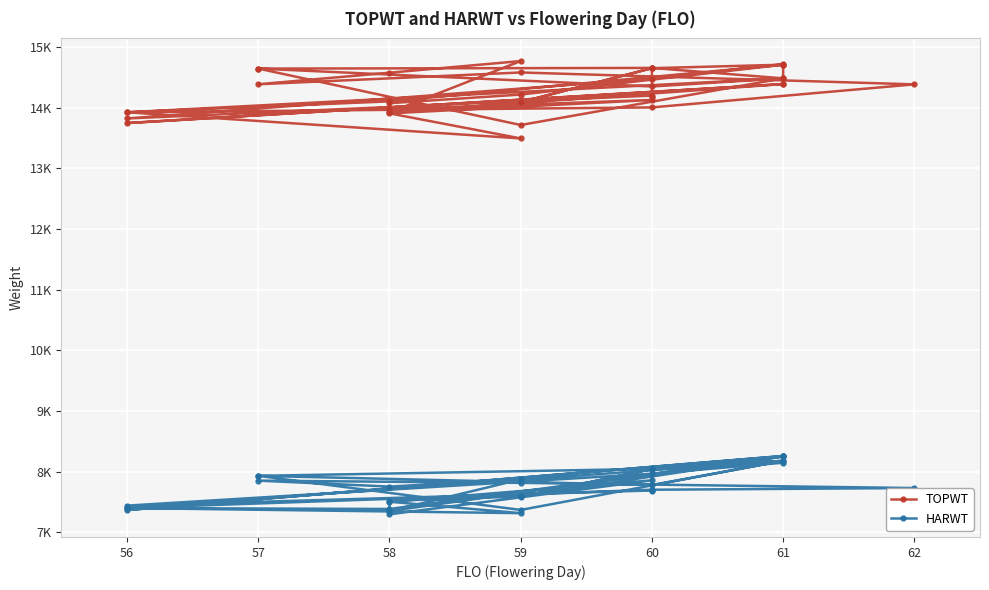

True or false: HARWT and TOPWT cross at least once.

False